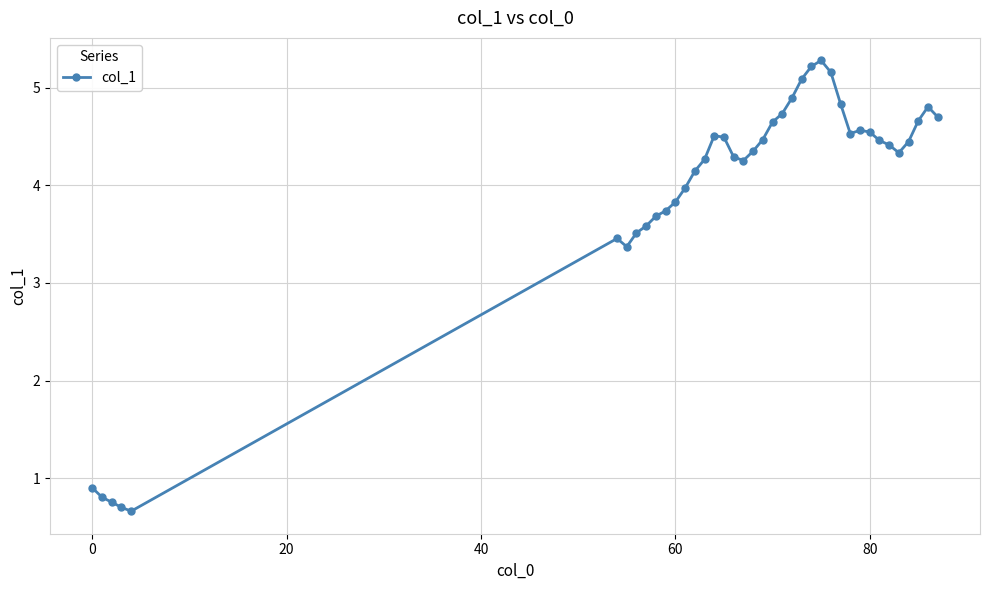

What is the smallest value displayed?

0.7